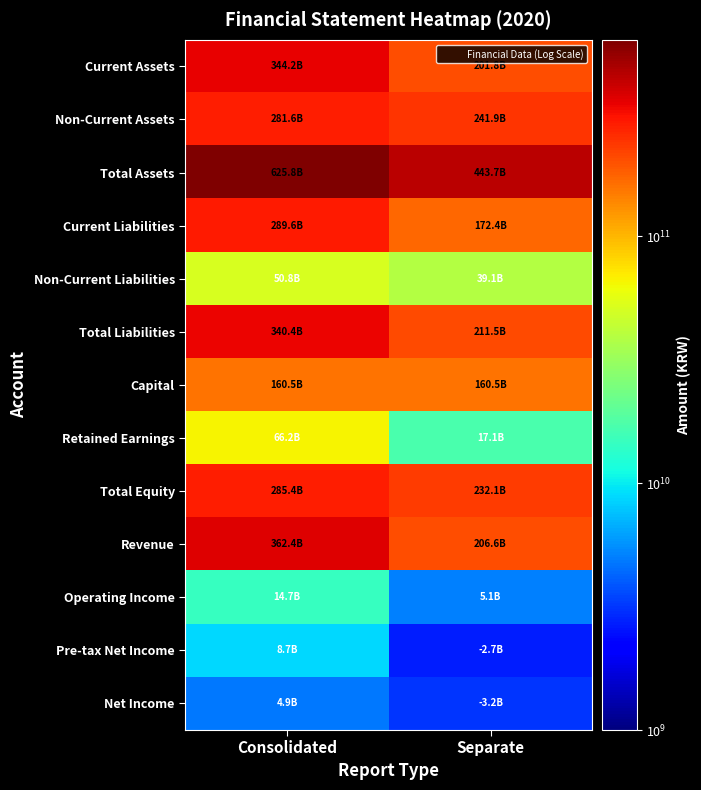

Which category has the highest value across all series?

Consolidated